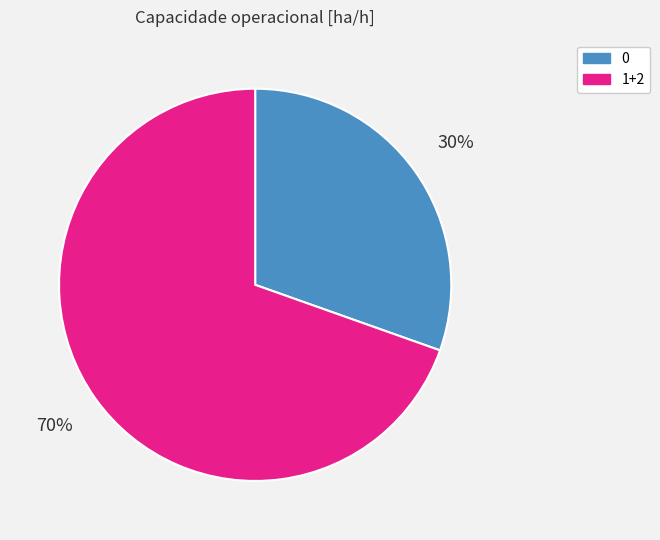

Is the sum of 1+2 and 0 greater than half?

Yes